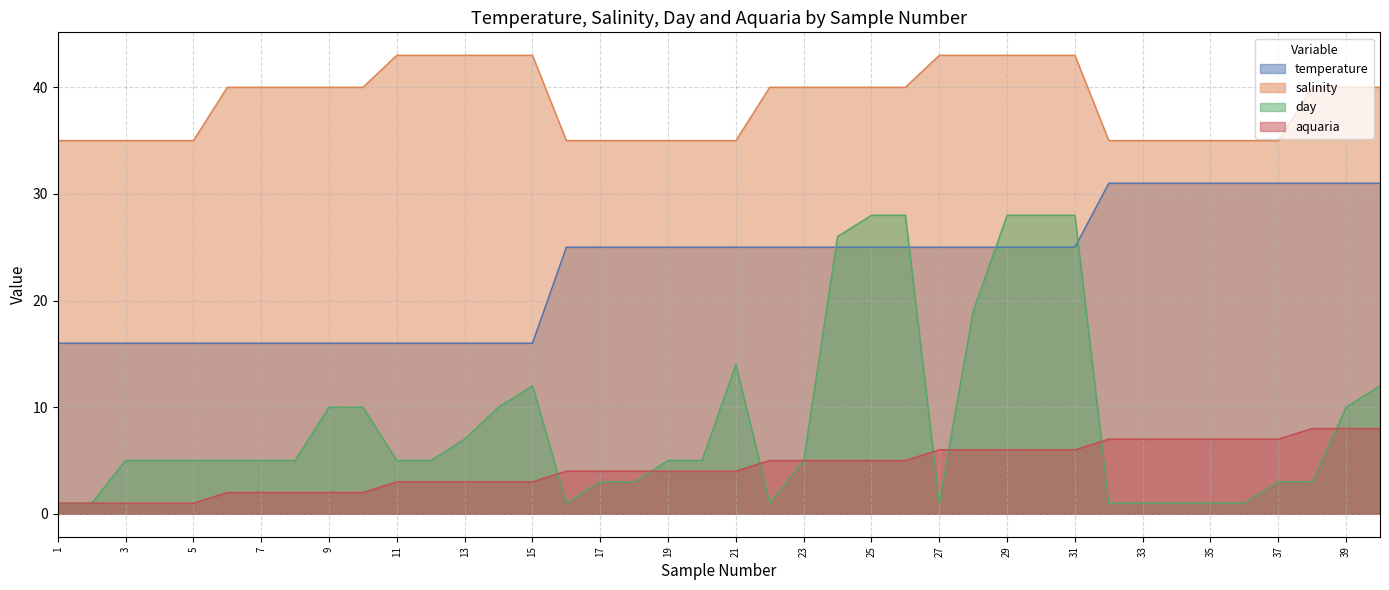

Which has a higher value, 30 or 25?

30